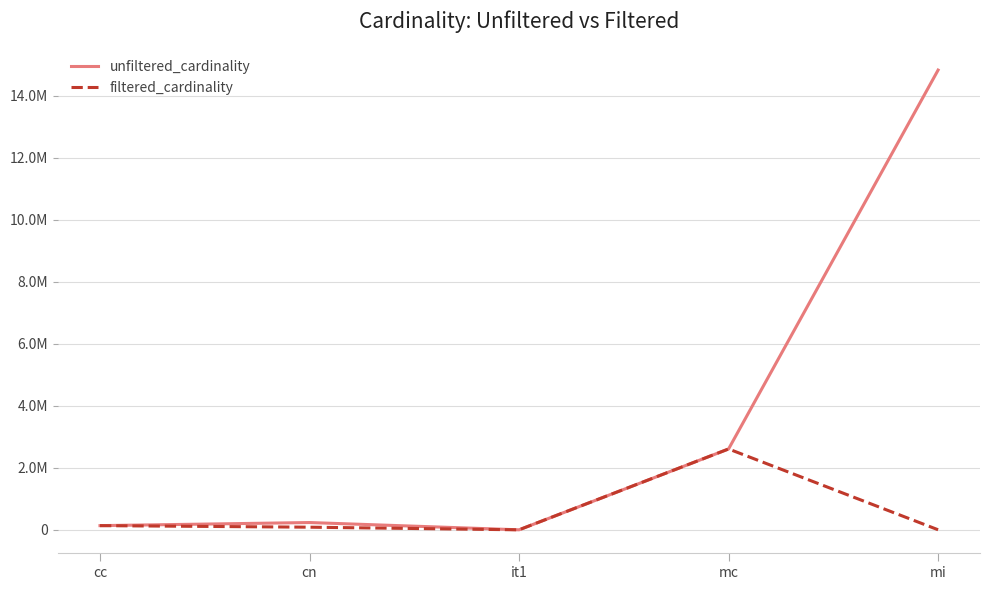

What are all the series names shown in the legend?

unfiltered_cardinality, filtered_cardinality